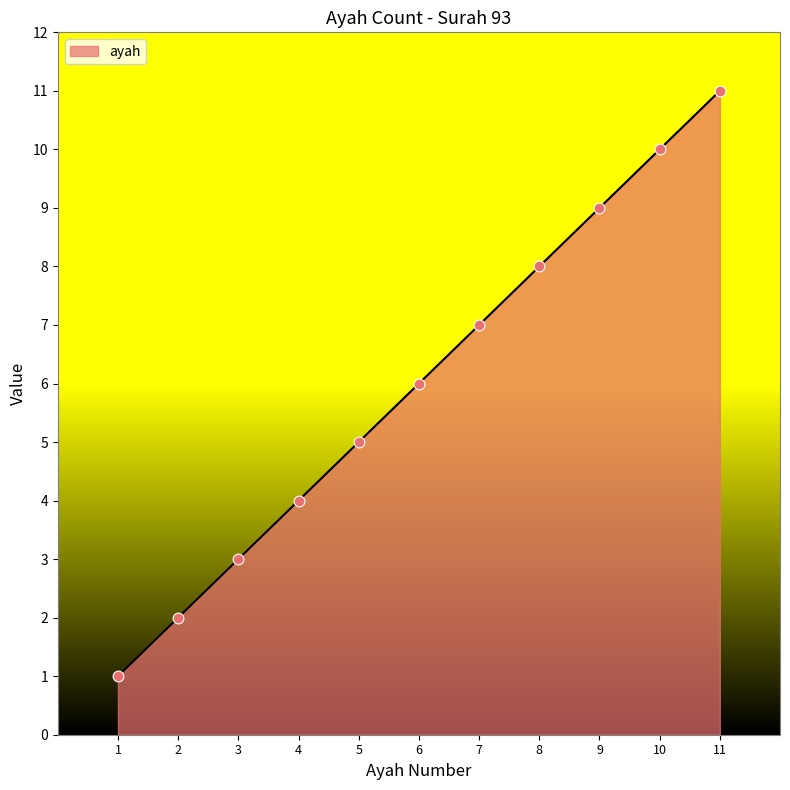

What is the change in value from 2 to 4?

+2